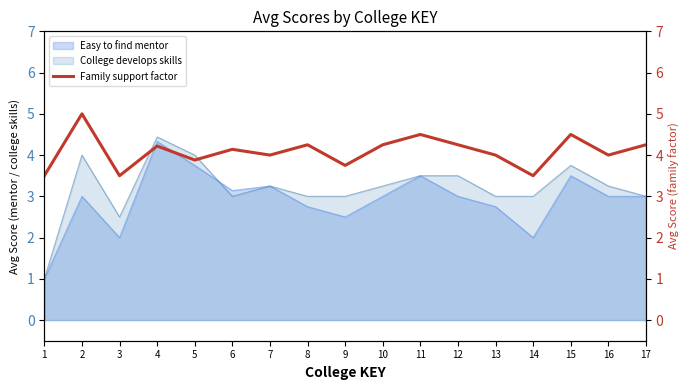

Is it true that Easy to find mentor equals 4.1 at 9?

False